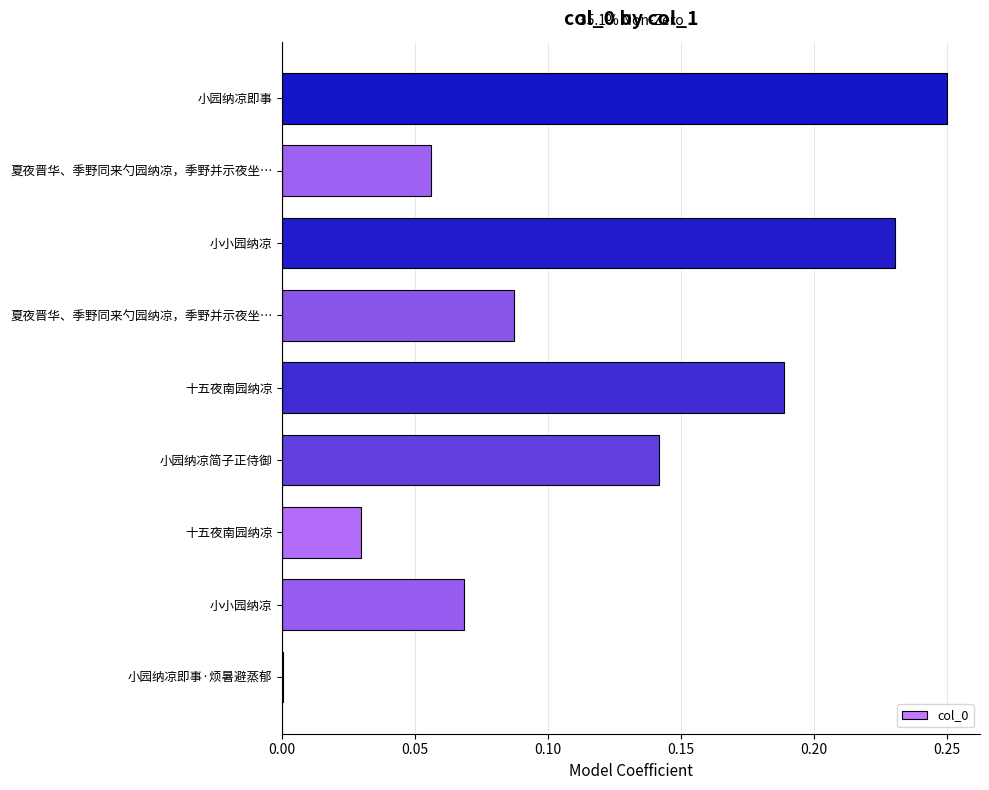

Count the number of categories in the chart.

9